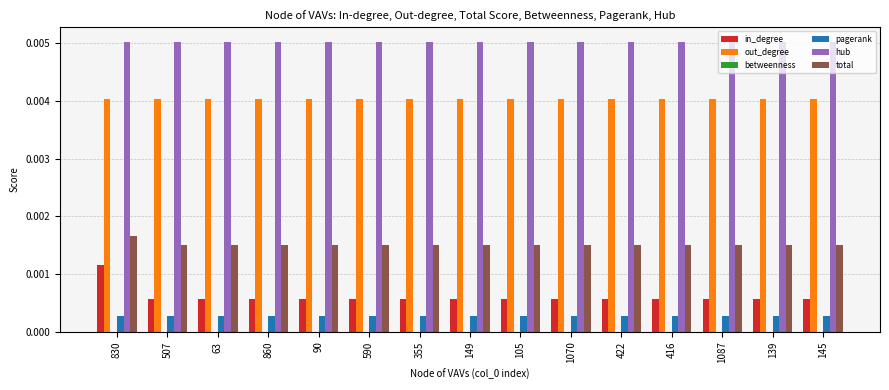

How many series are shown in this chart?

6